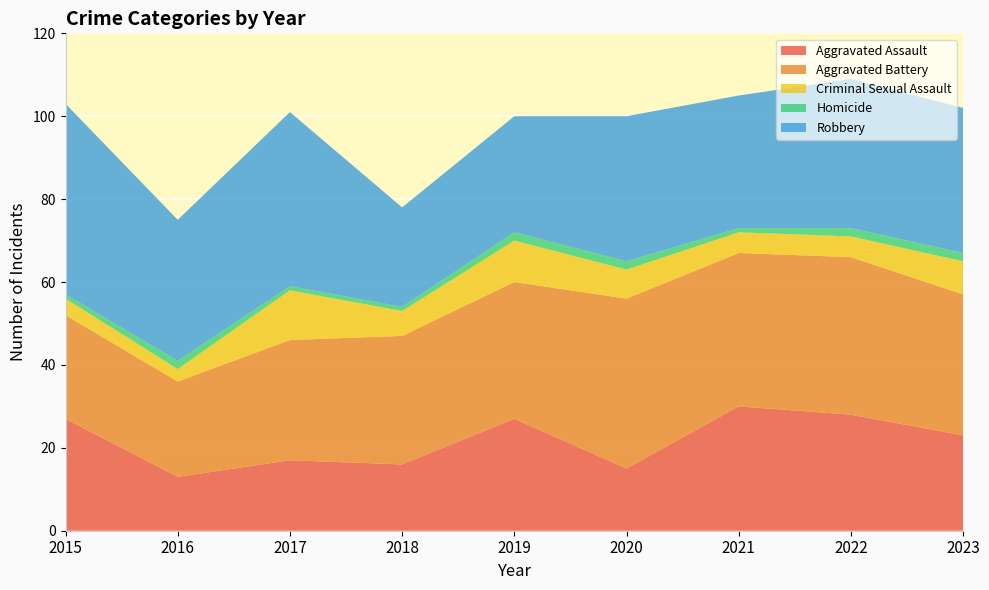

Reading left to right, list all the values displayed in this chart.

Aggravated Assault: 2015=27	2016=13	2017=17	2018=16	2019=27	2020=15	2021=30	2022=28	2023=23
Aggravated Battery: 2015=25	2016=23	2017=29	2018=31	2019=33	2020=41	2021=37	2022=38	2023=34
Criminal Sexual Assault: 2015=4	2016=3	2017=12	2018=6	2019=10	2020=7	2021=5	2022=5	2023=8
Homicide: 2015=1	2016=2	2017=1	2018=1	2019=2	2020=2	2021=1	2022=2	2023=2
Robbery: 2015=46	2016=34	2017=42	2018=24	2019=28	2020=35	2021=32	2022=36	2023=35